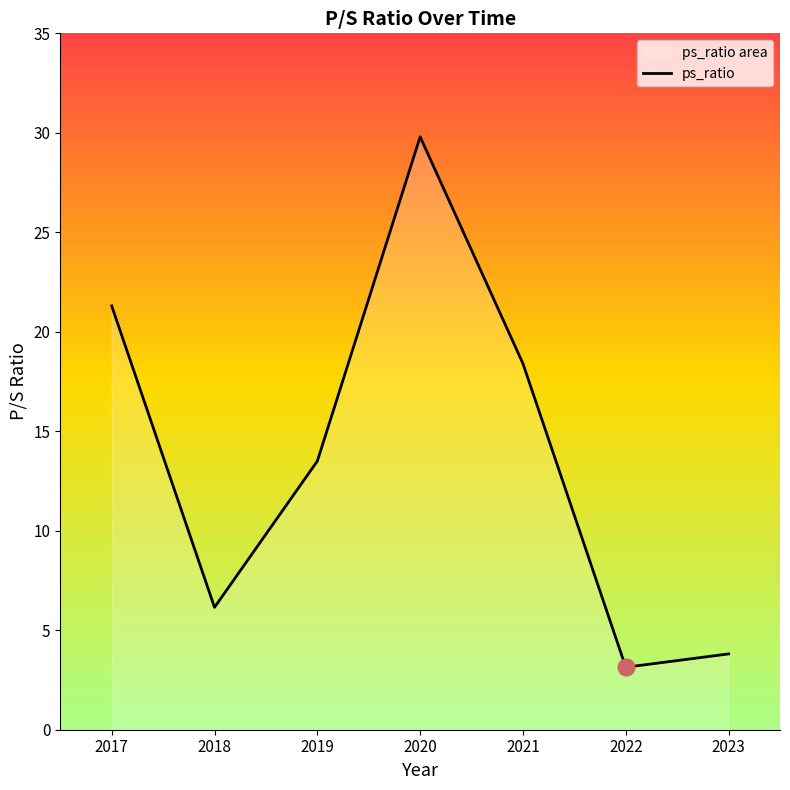

Between 2023 and 2019, which is larger?

2019